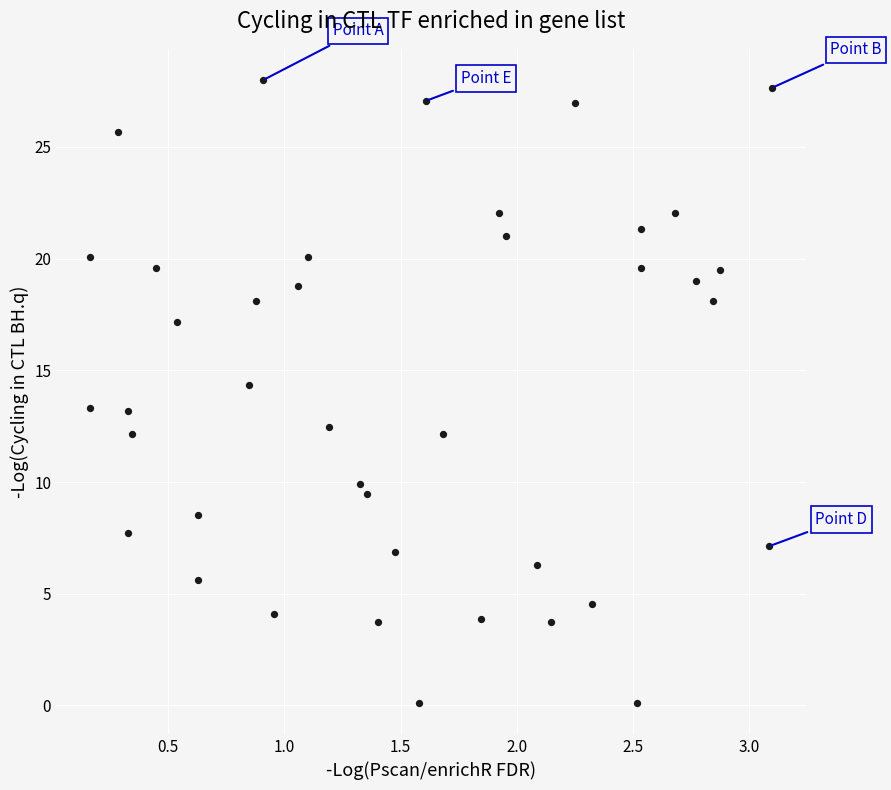

What is the range of X values (max minus min)?

2.9